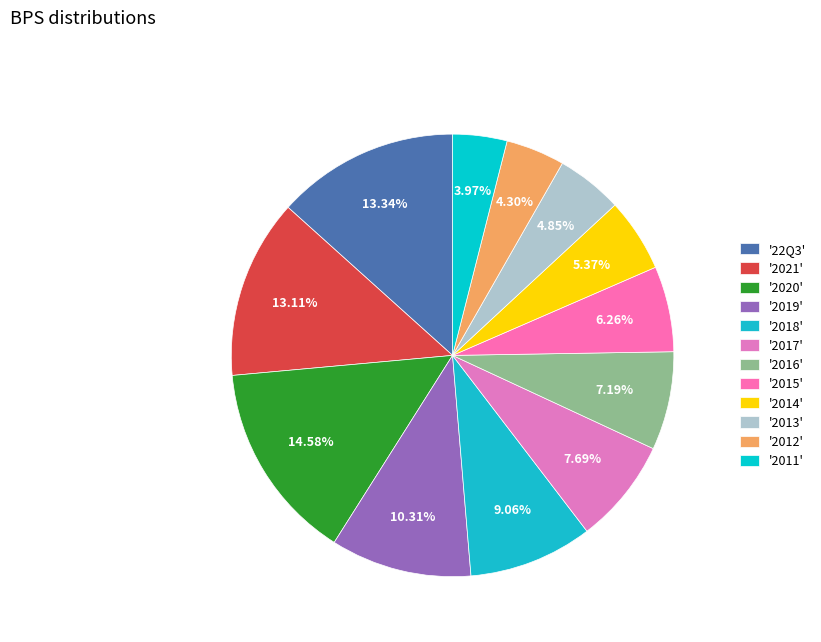

How many slices are in this pie chart?

12